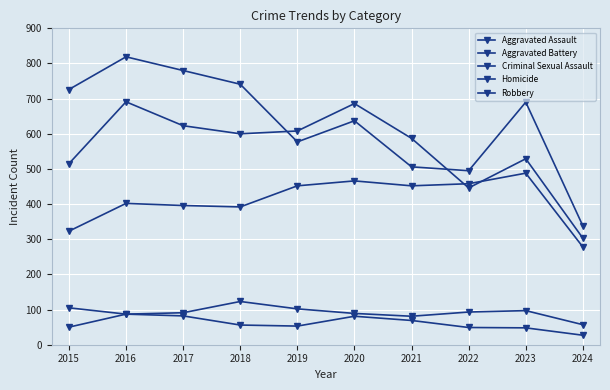

True or false: Aggravated Assault has more than 1 points higher than both neighbors.

True